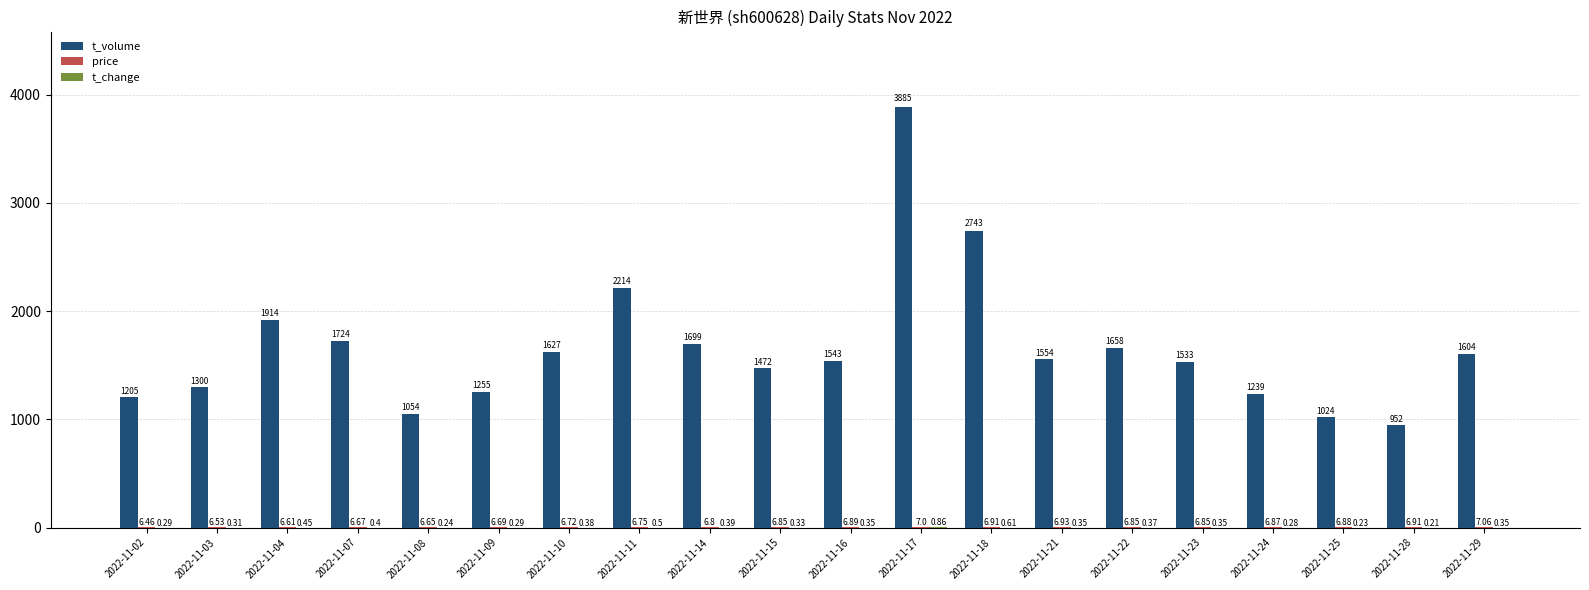

At which category is the sum across all series the highest?

2022-11-17